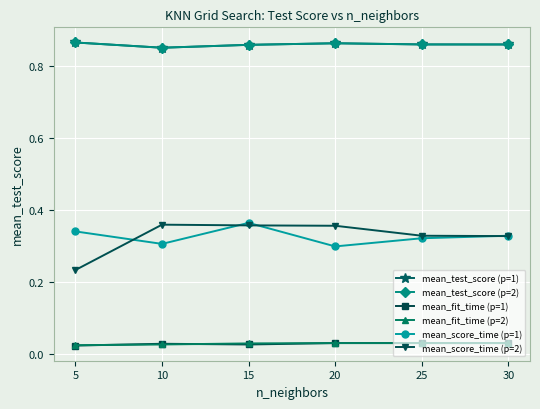

Is this an area chart (filled region under the line)?

No